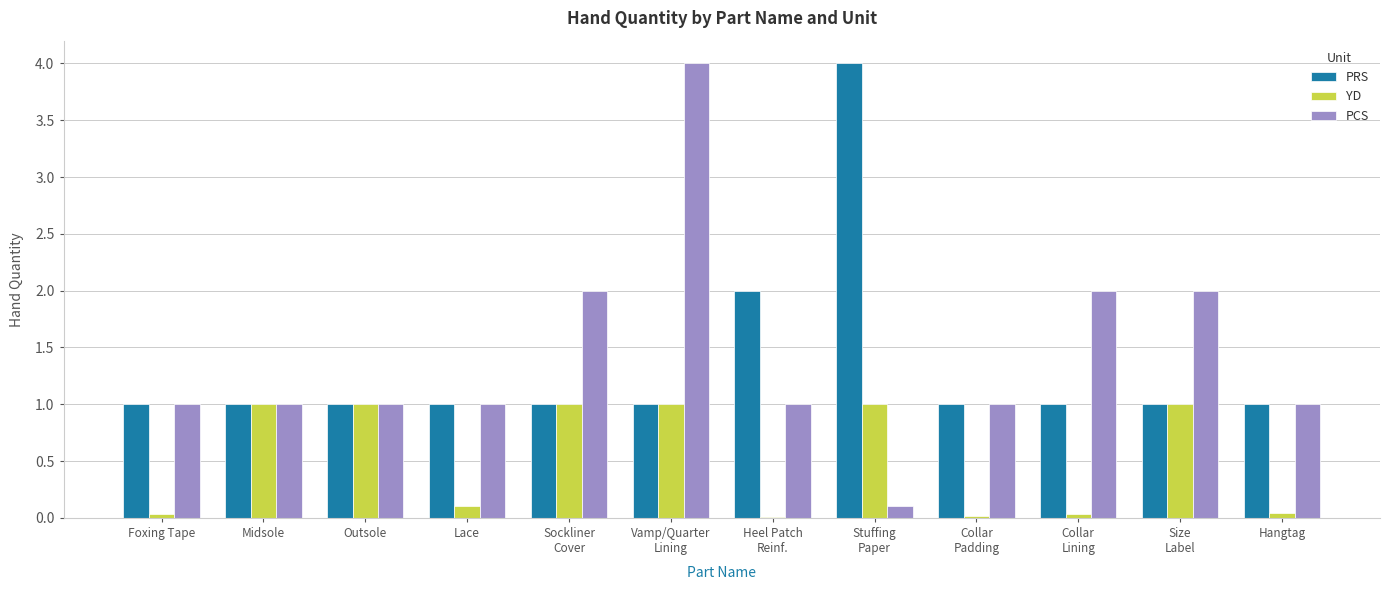

Does the chart contain stacked bars?

No